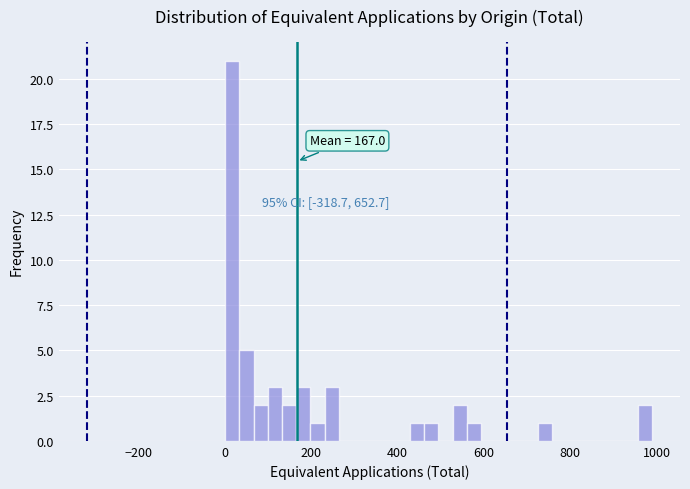

Read against the x-axis, roughly where is the centre of the tallest bar?

20